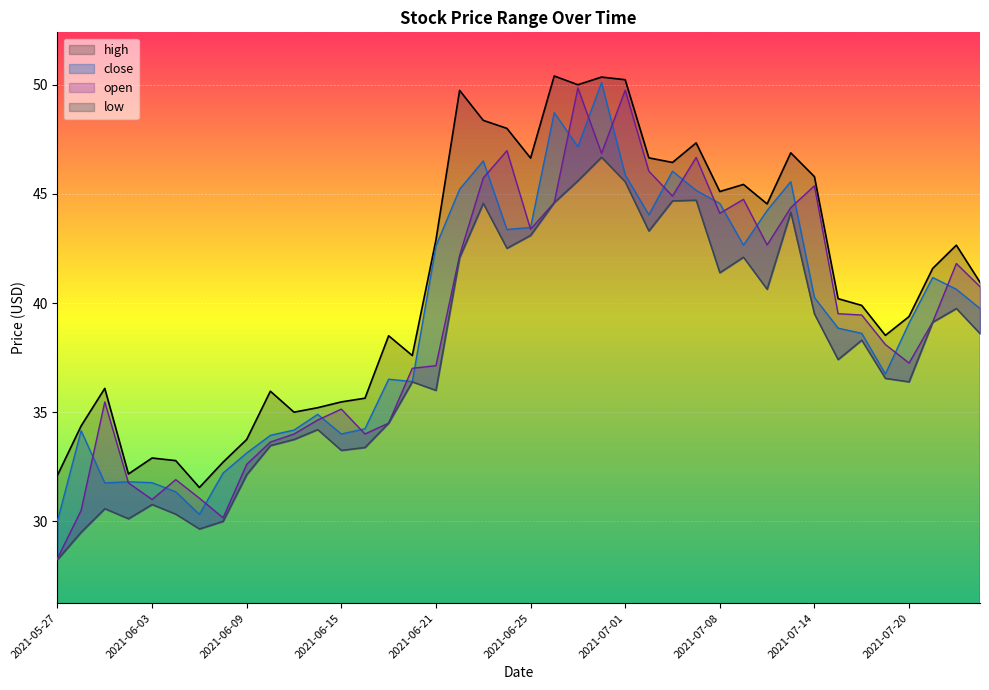

Where is the first local maximum for high?

2021-06-01